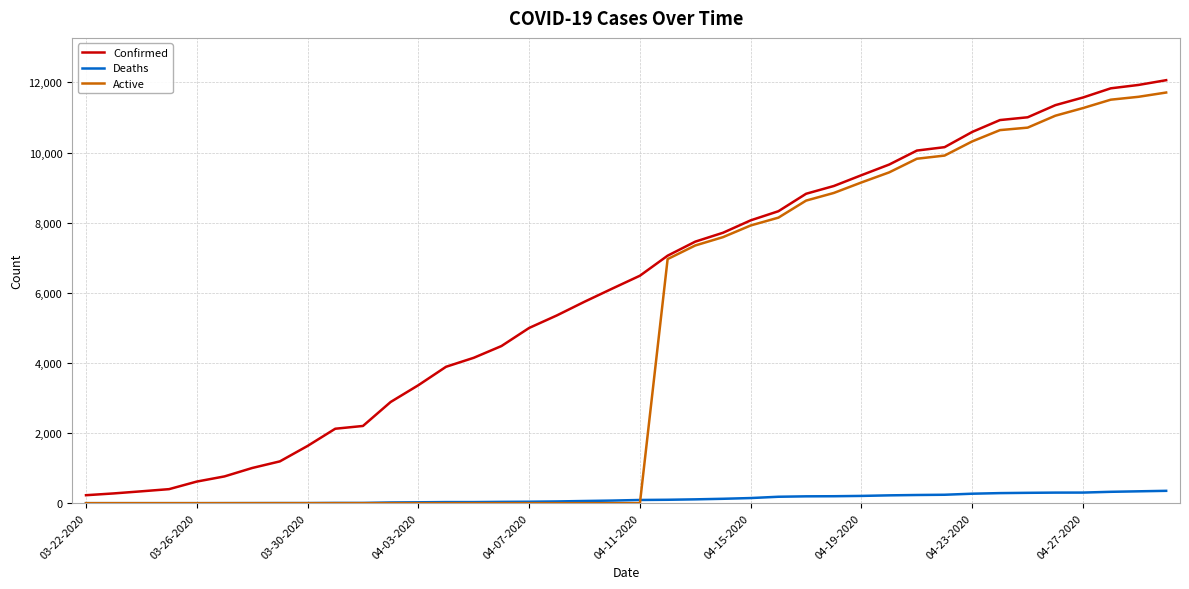

List the series in order of their overall mean, highest first.

Confirmed, Active, Deaths